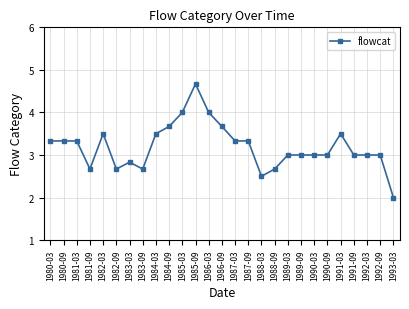

Read the value at 1990-09.

3.0